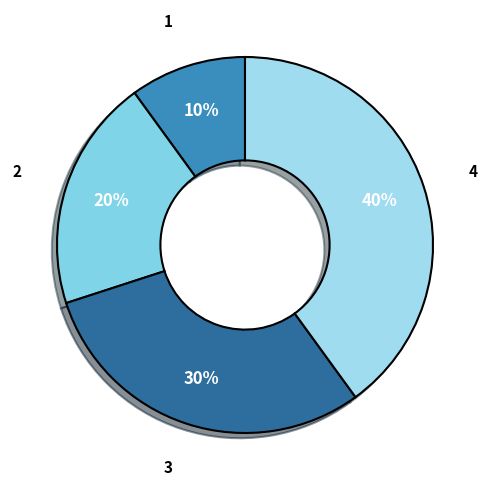

To the nearest percent, what is the difference between the largest and smallest slice percentages?

30%